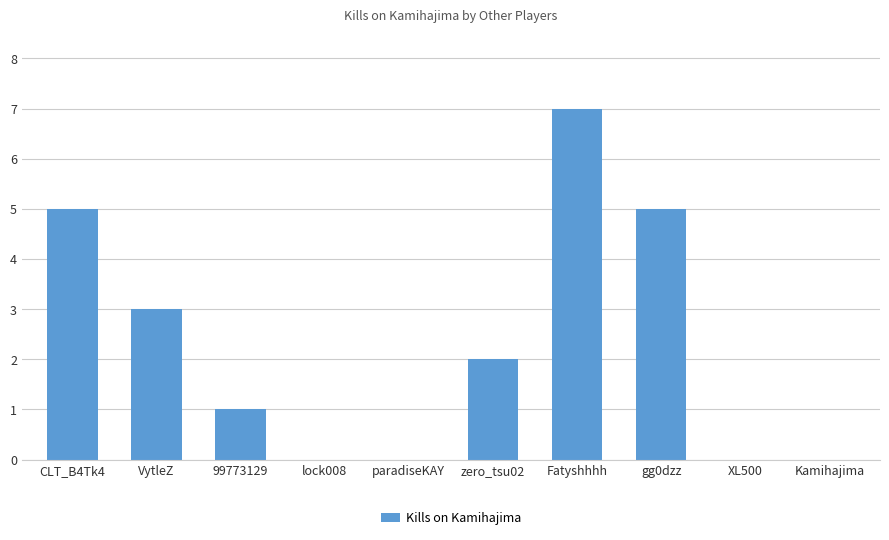

Which label corresponds to the largest value in the chart?

Fatyshhhh